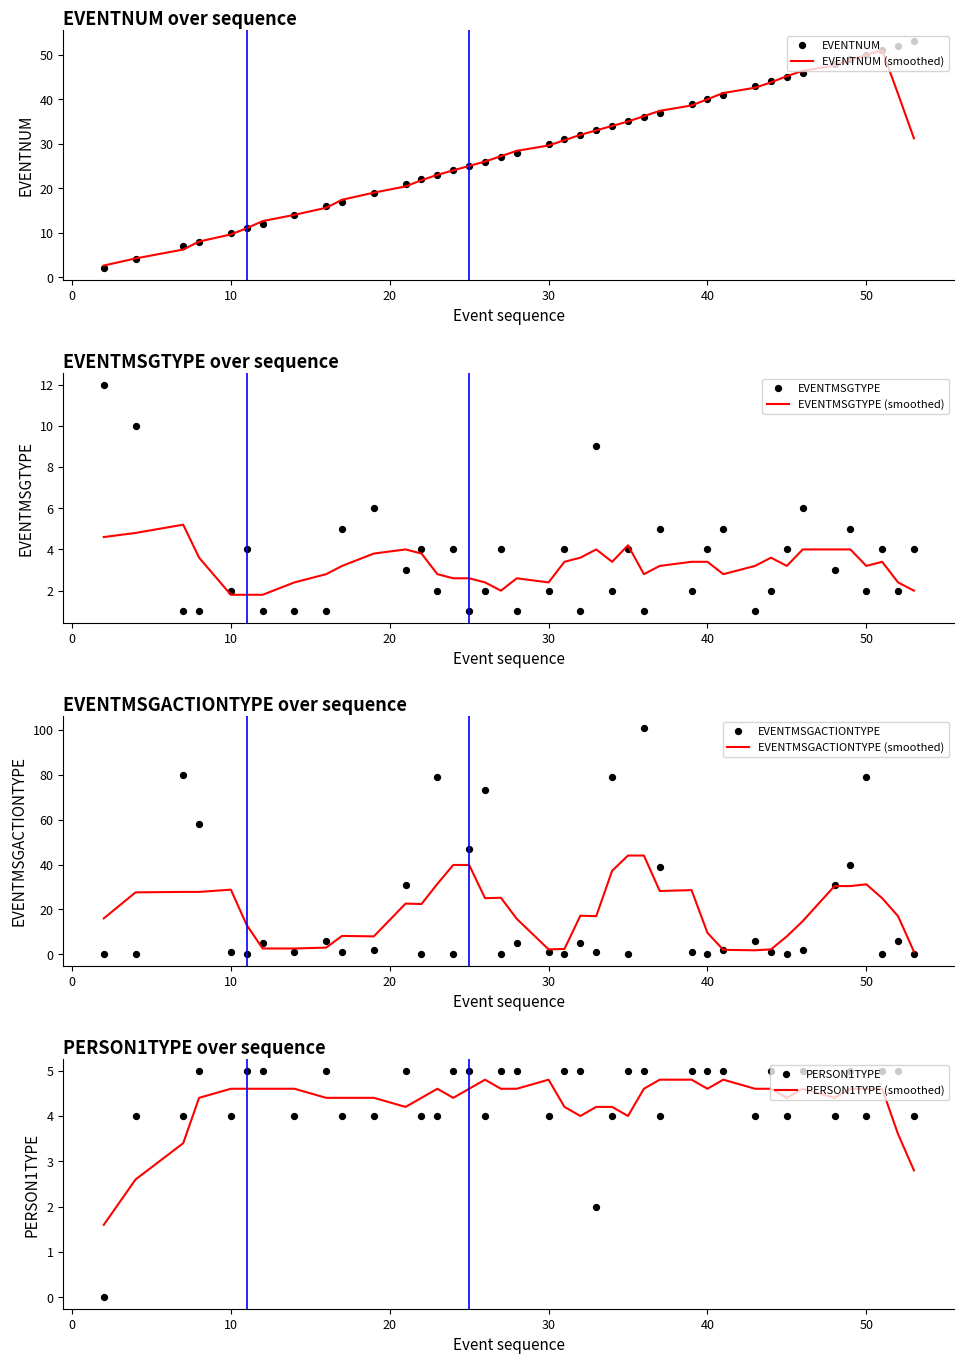

Is the value of EVENTNUM at 23 greater than the value of EVENTMSGTYPE at 39?

Yes